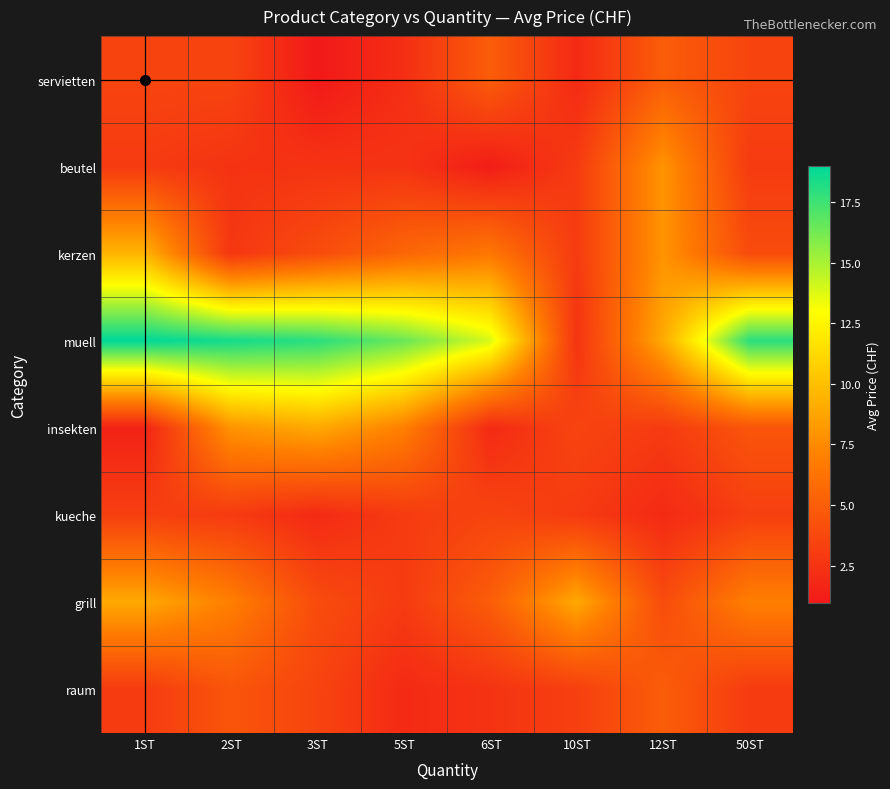

How many data points does each series have?

8